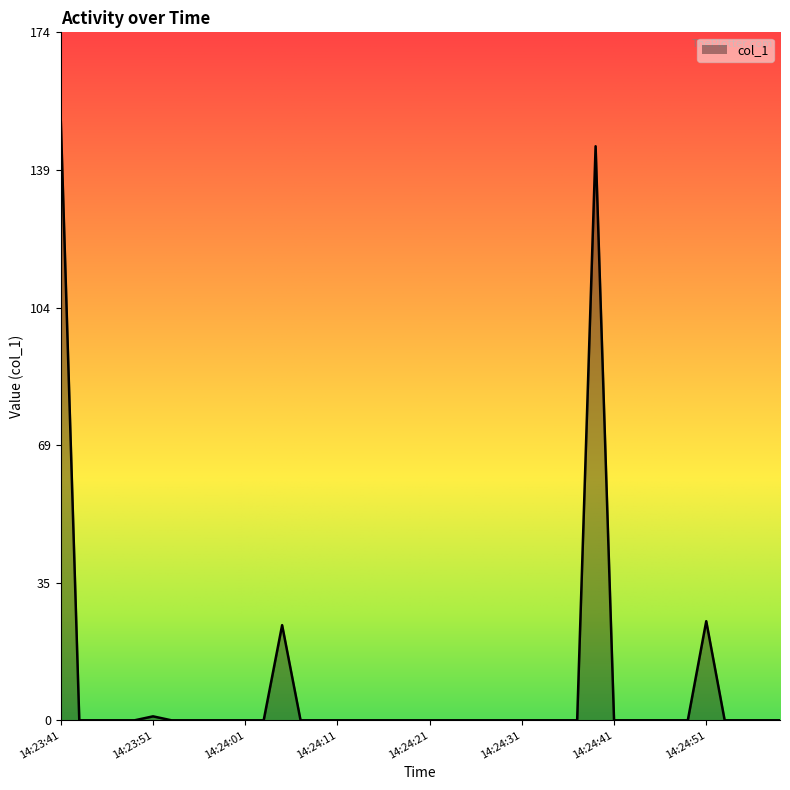

What is the difference between the maximum and minimum values?

150.9